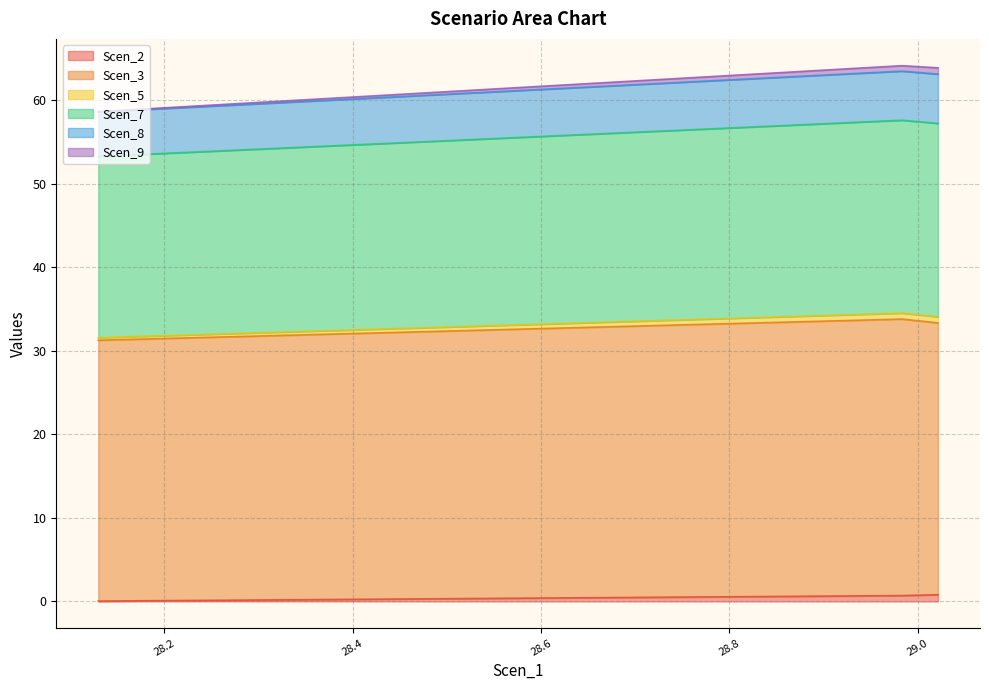

What is the label of the 9th point from the right?

28.671802494324105